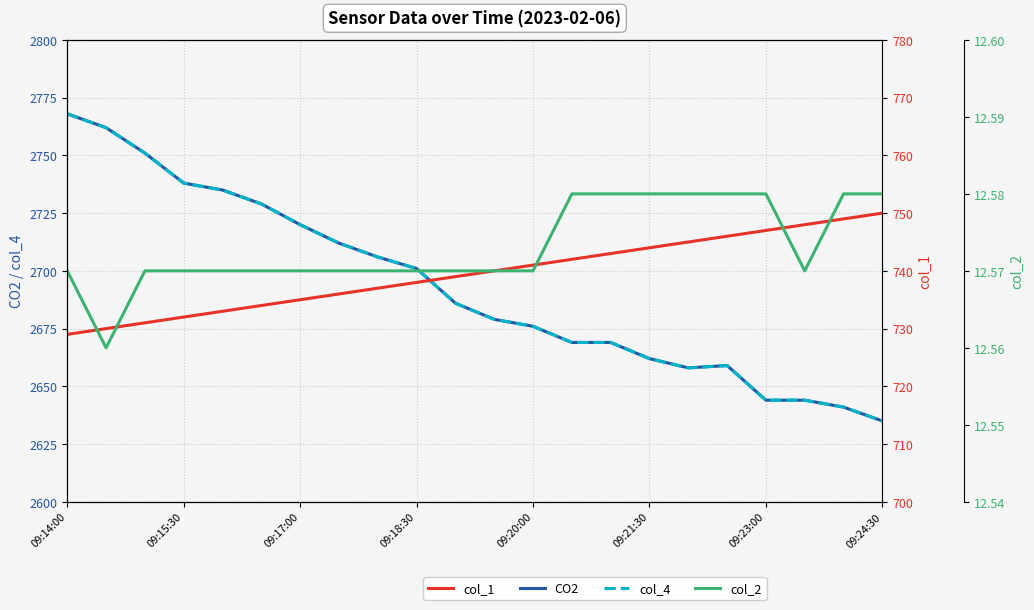

Between 09:18:30 and 09:21:30, which is larger?

09:18:30